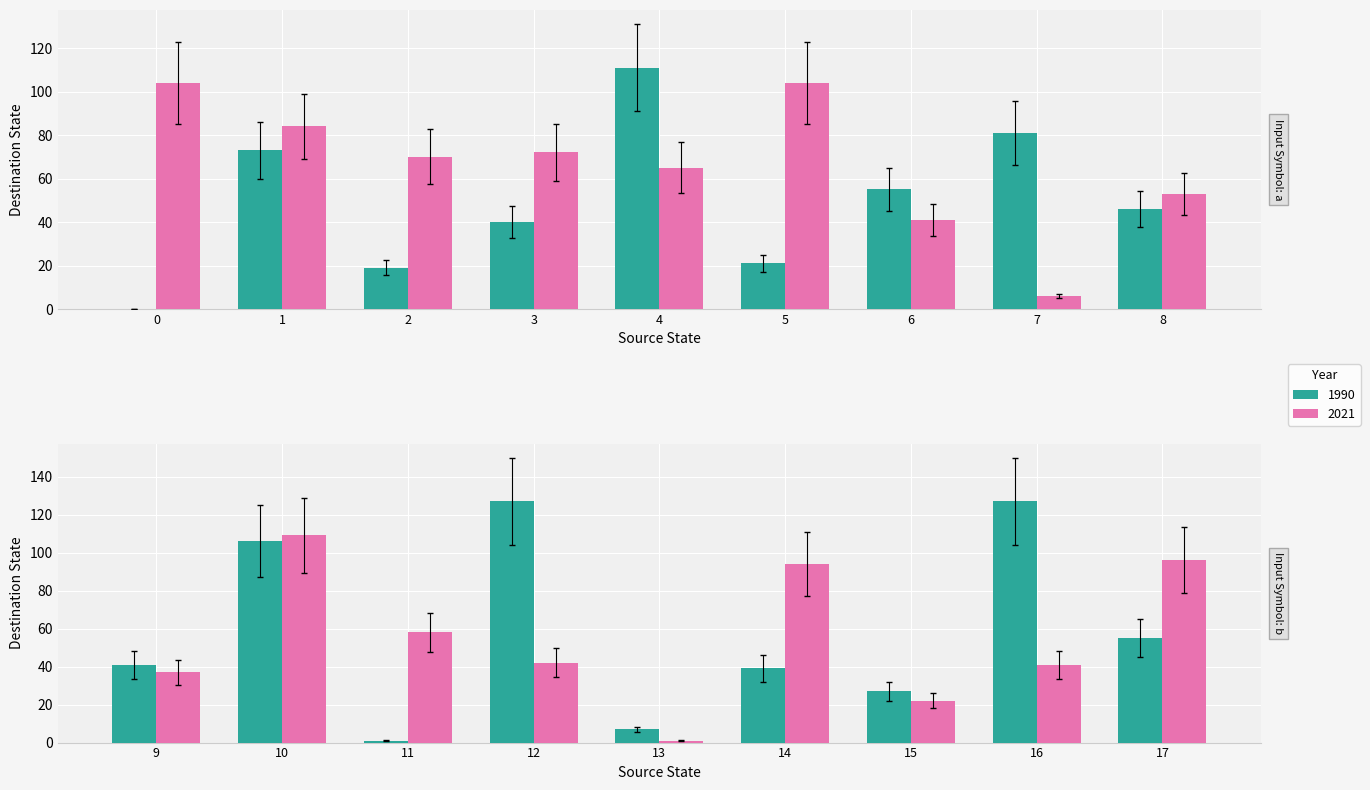

What are all the series names shown in the legend?

1990, 2021